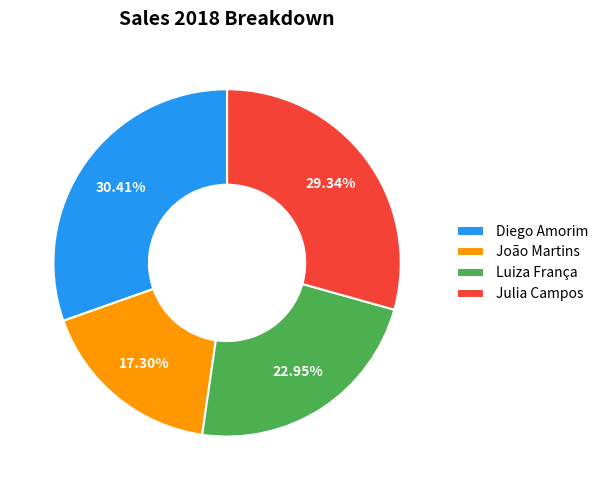

How many slices are in this pie chart?

4